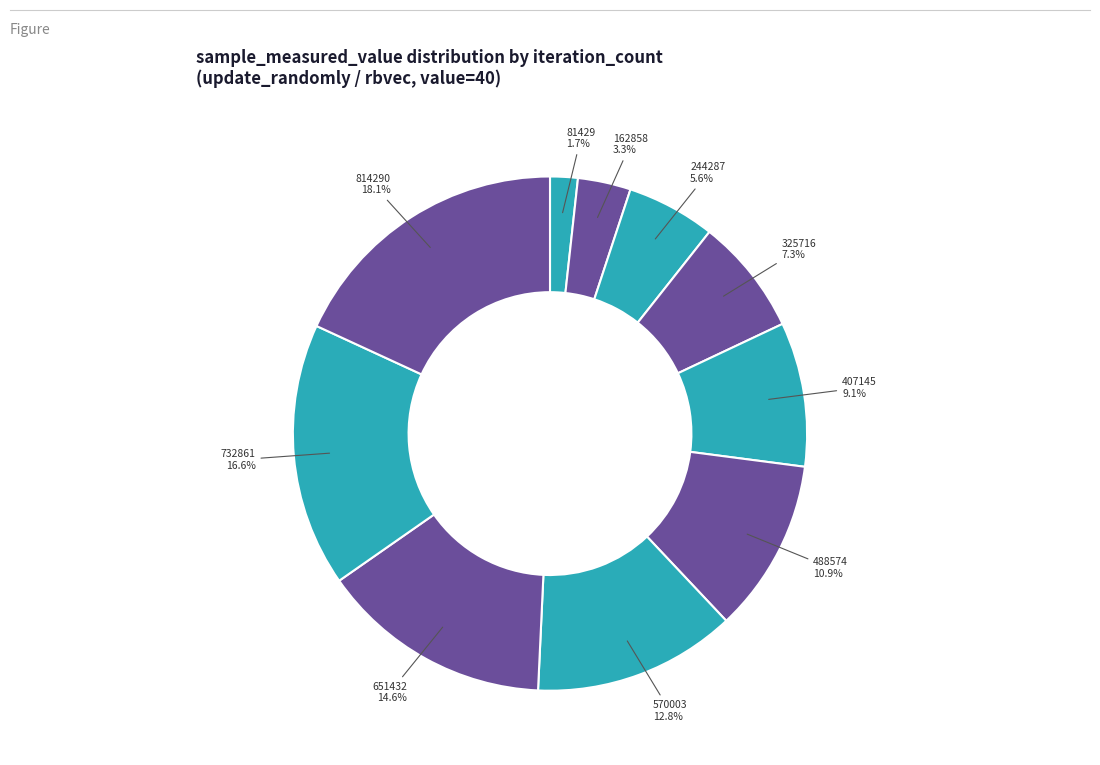

Rank the categories by value from lowest to highest.

81429, 162858, 244287, 325716, 407145, 488574, 570003, 651432, 732861, 814290